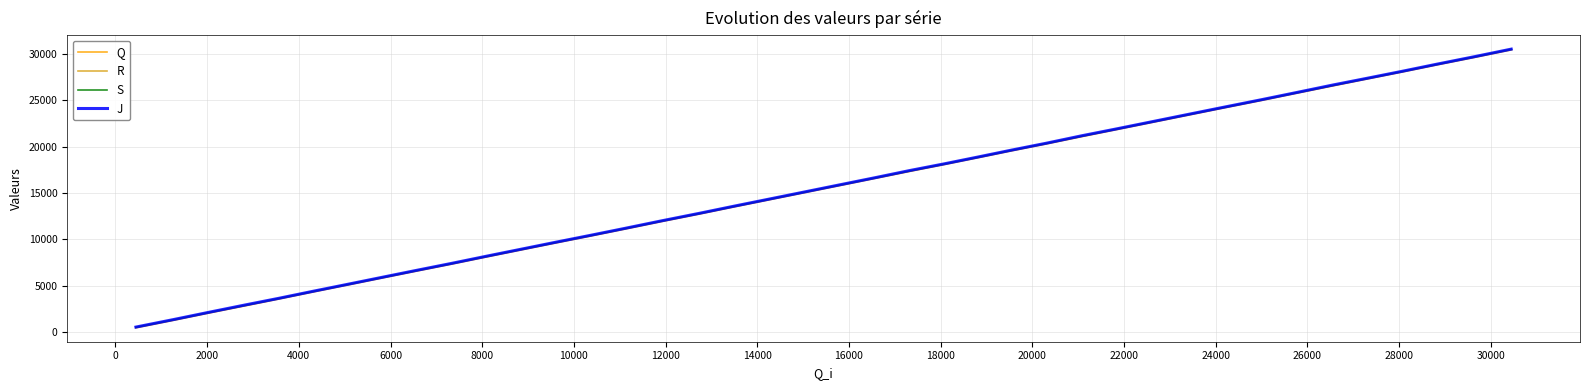

What are all the series names shown in the legend?

Q, R, S, J